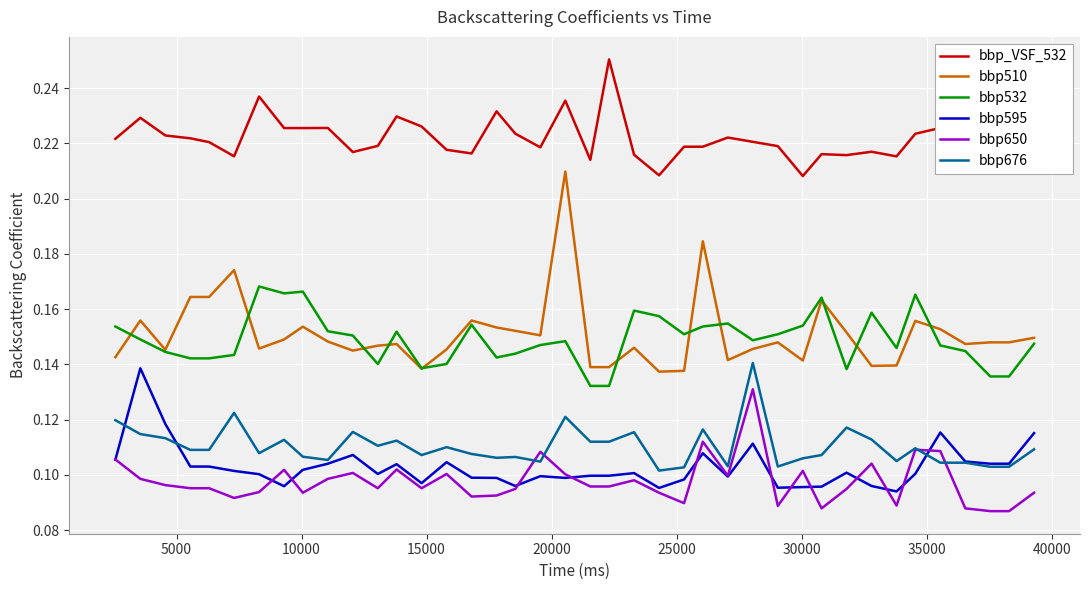

Which series has the largest total across all categories?

bbp_VSF_532